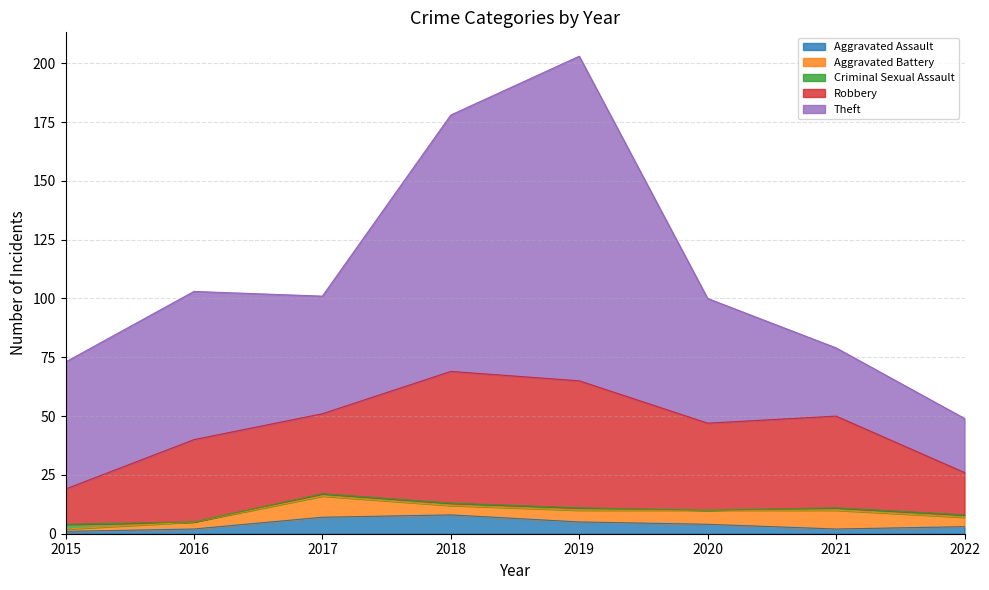

Count the number of categories in the chart.

8